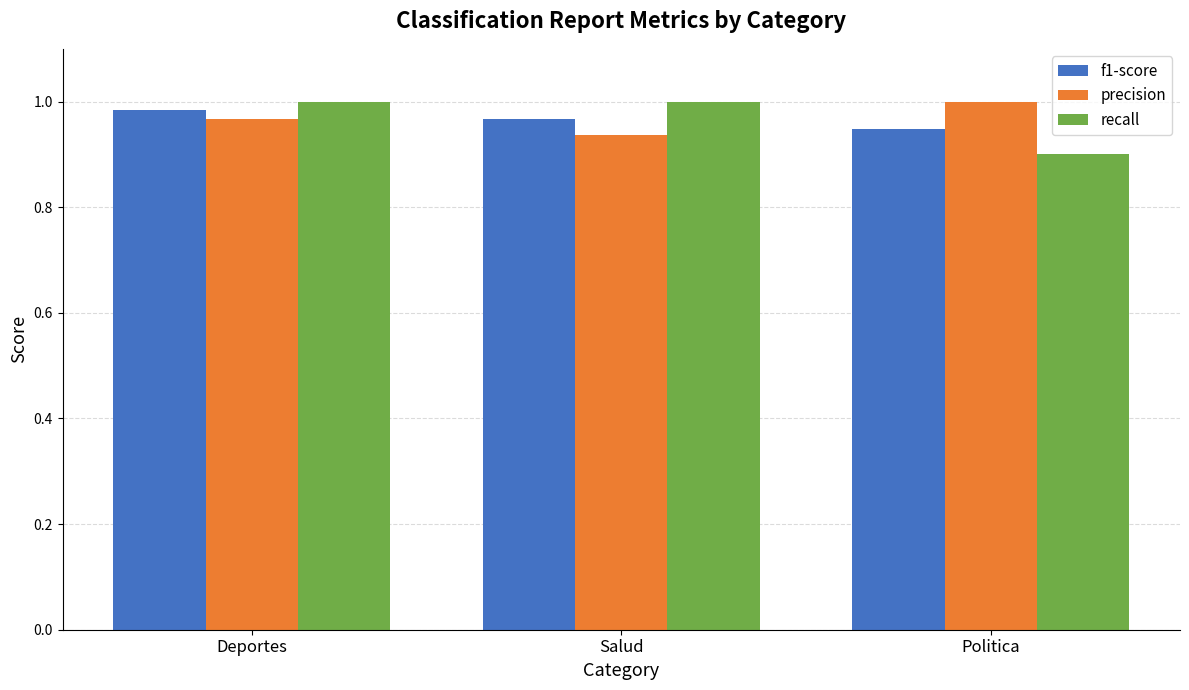

Count the number of categories in the chart.

3